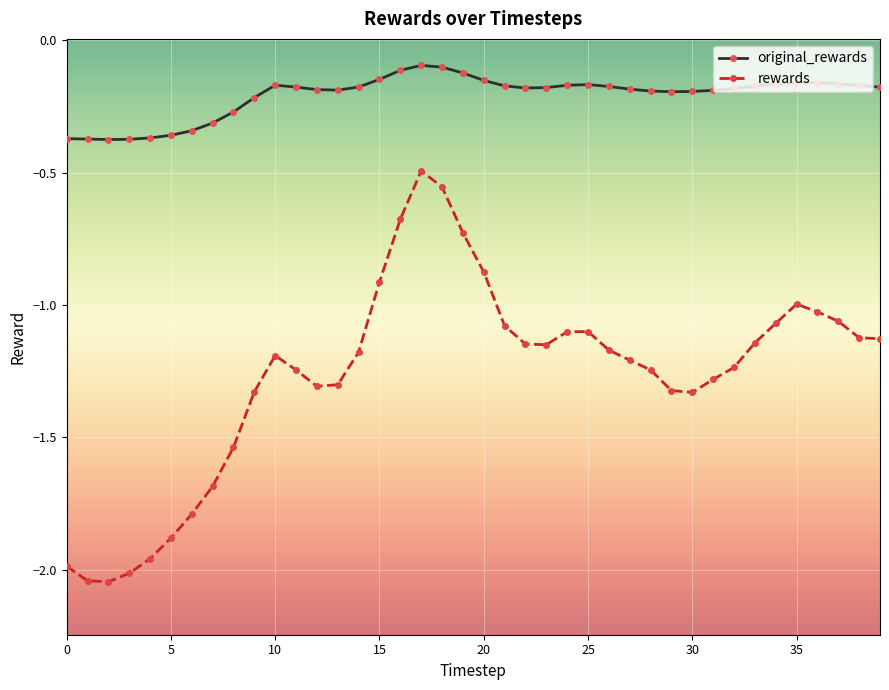

Rank the series by their average value, from highest to lowest.

original_rewards, rewards